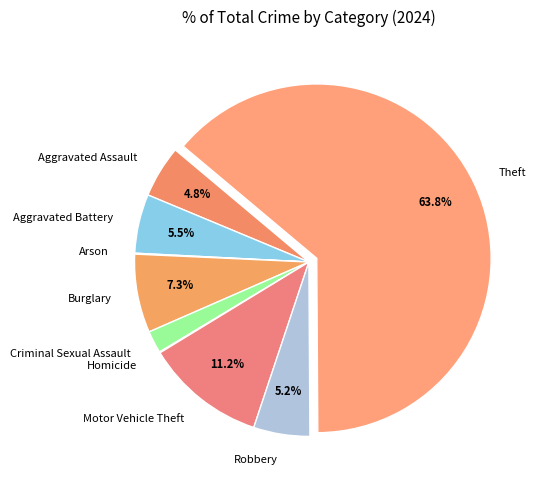

What portion of the pie excludes Robbery?

94.8%